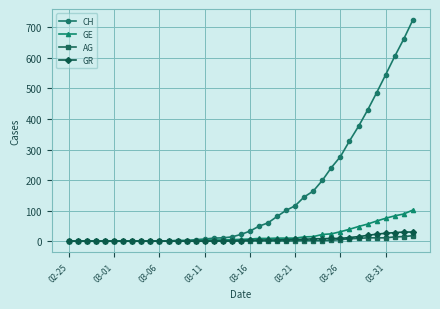

What is the highest value of the GE series?

102